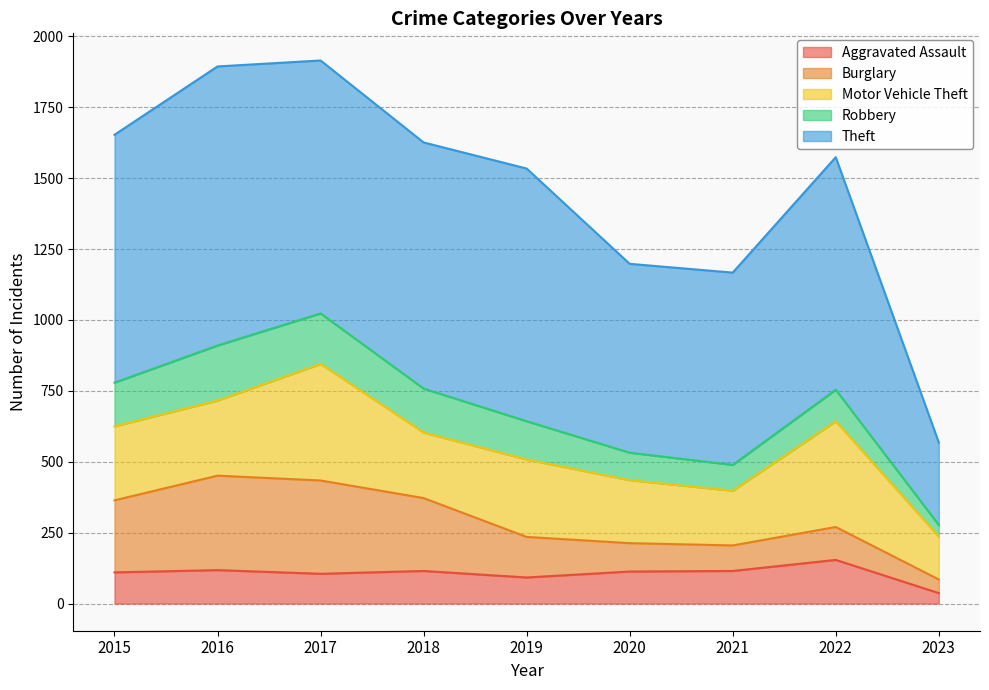

What is the approximate value of Aggravated Assault at 2022, to the nearest 5?

155